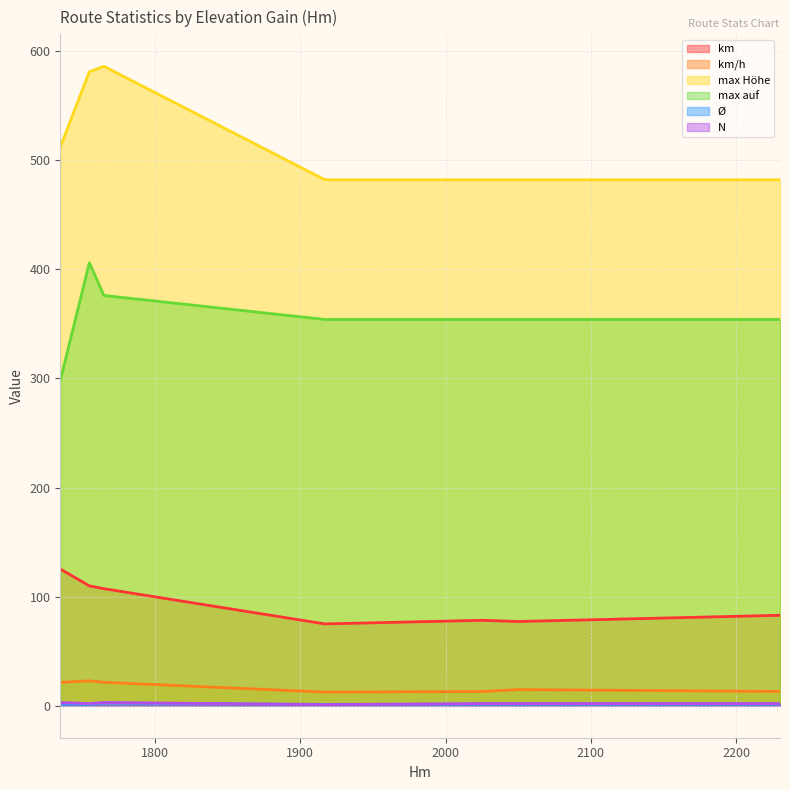

At which category does the chart reach its peak across all series?

1765